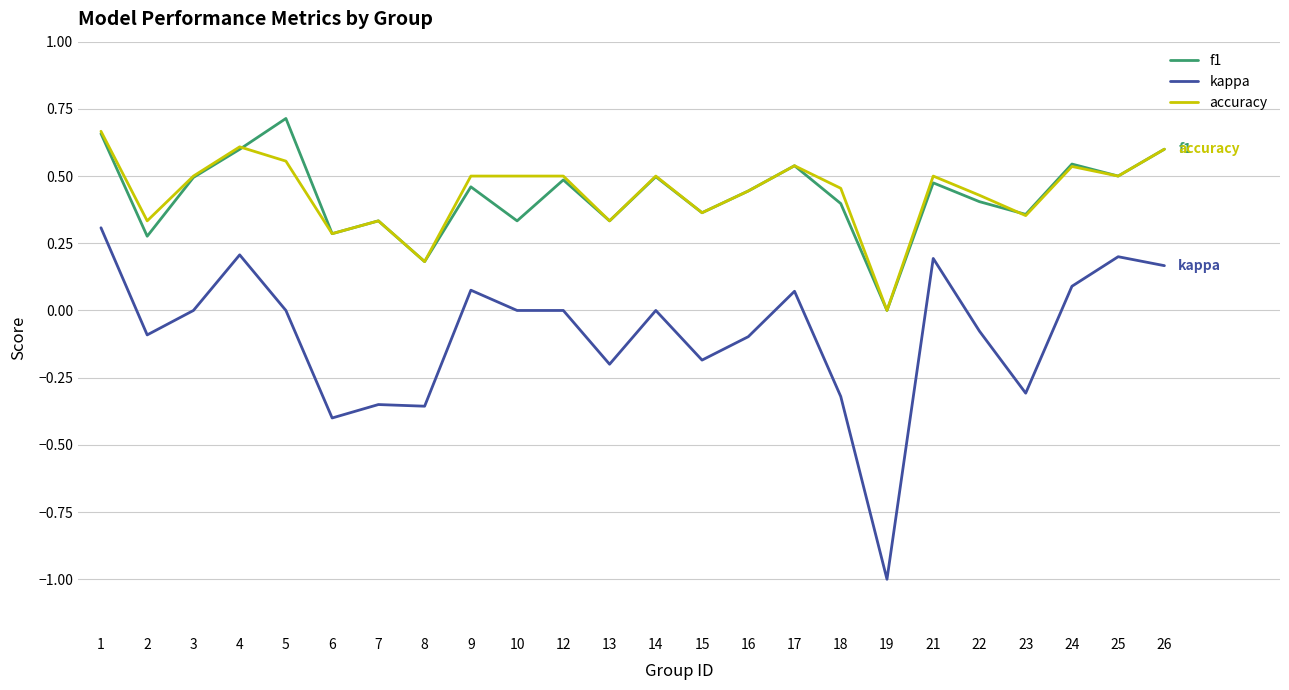

Which label corresponds to the largest value in the chart?

5